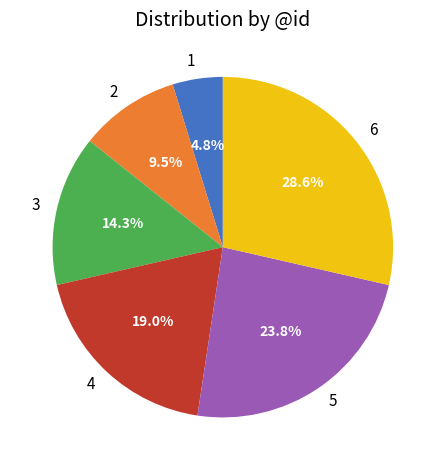

Which slice is the largest?

6